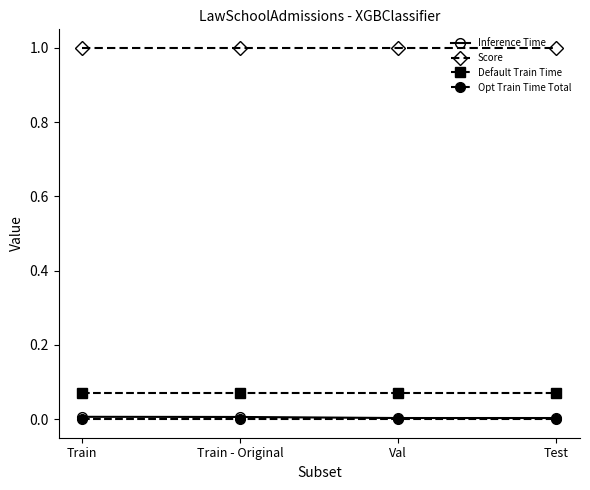

How many distinct data groups are displayed?

4